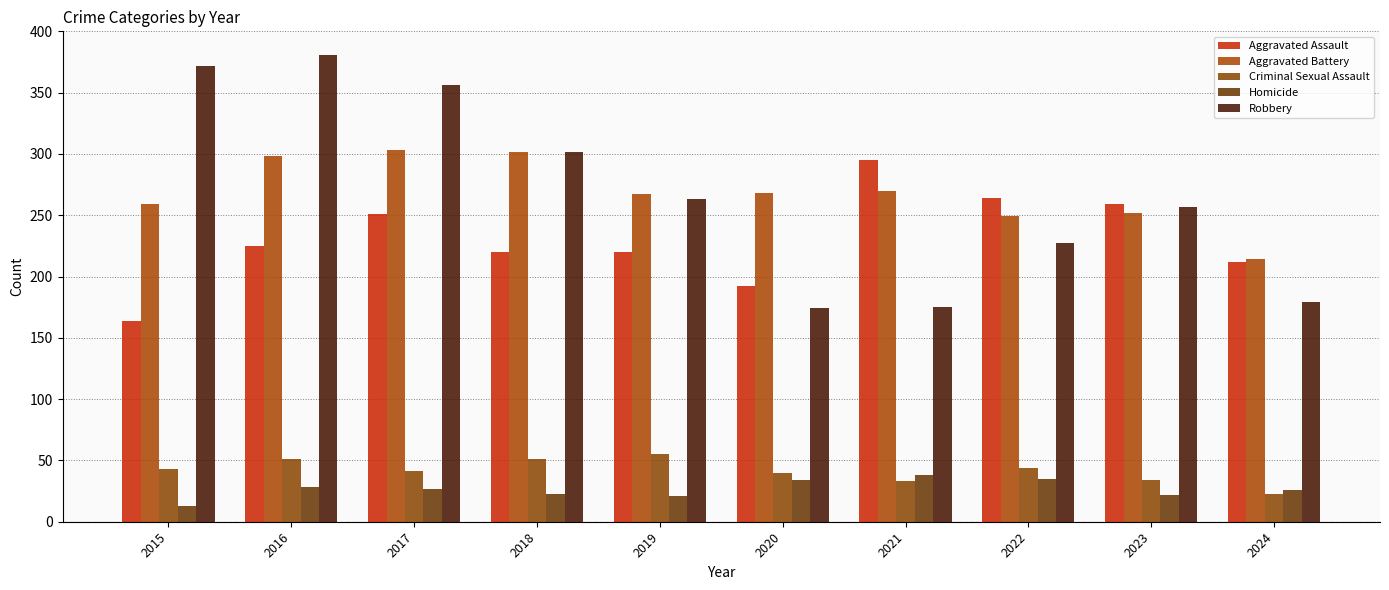

What are all the series names shown in the legend?

Aggravated Assault, Aggravated Battery, Criminal Sexual Assault, Homicide, Robbery